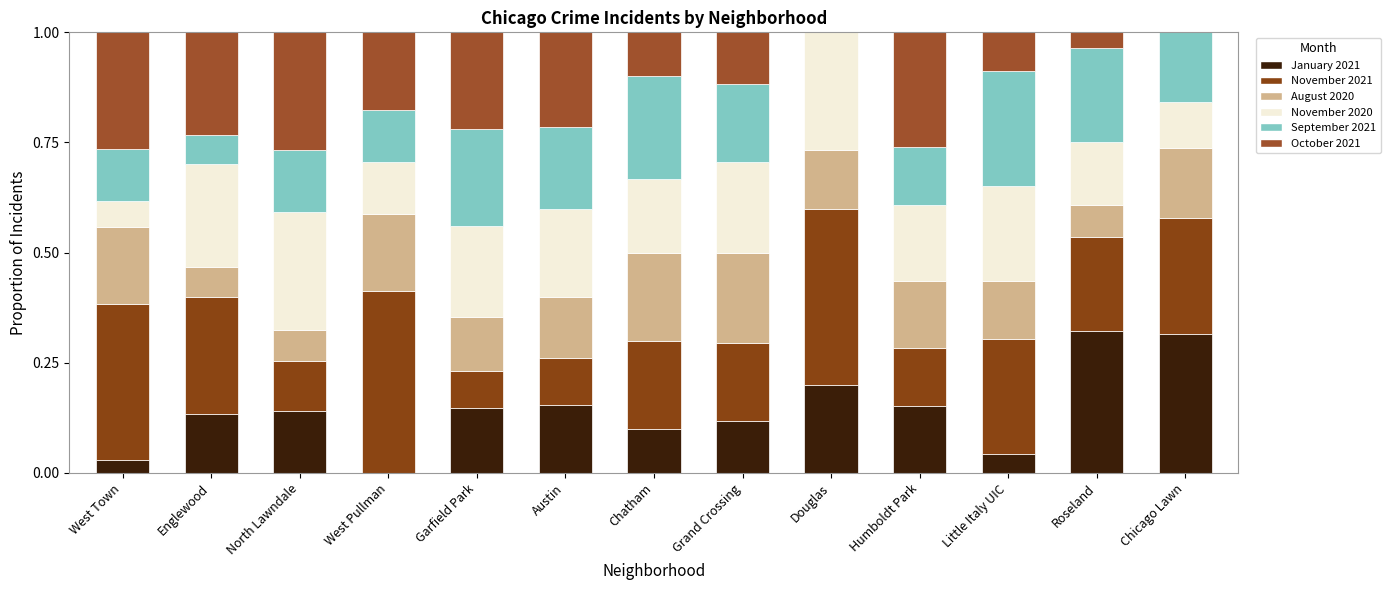

The November 2020 series shows 0.1 at Roseland. True or false?

True